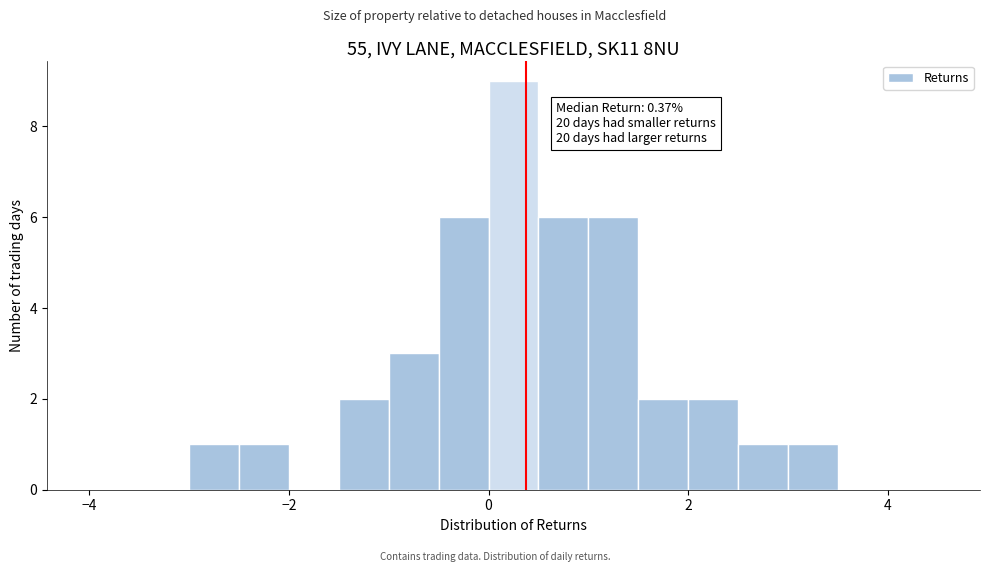

Read against the x-axis, roughly where is the centre of the tallest bar?

0.2